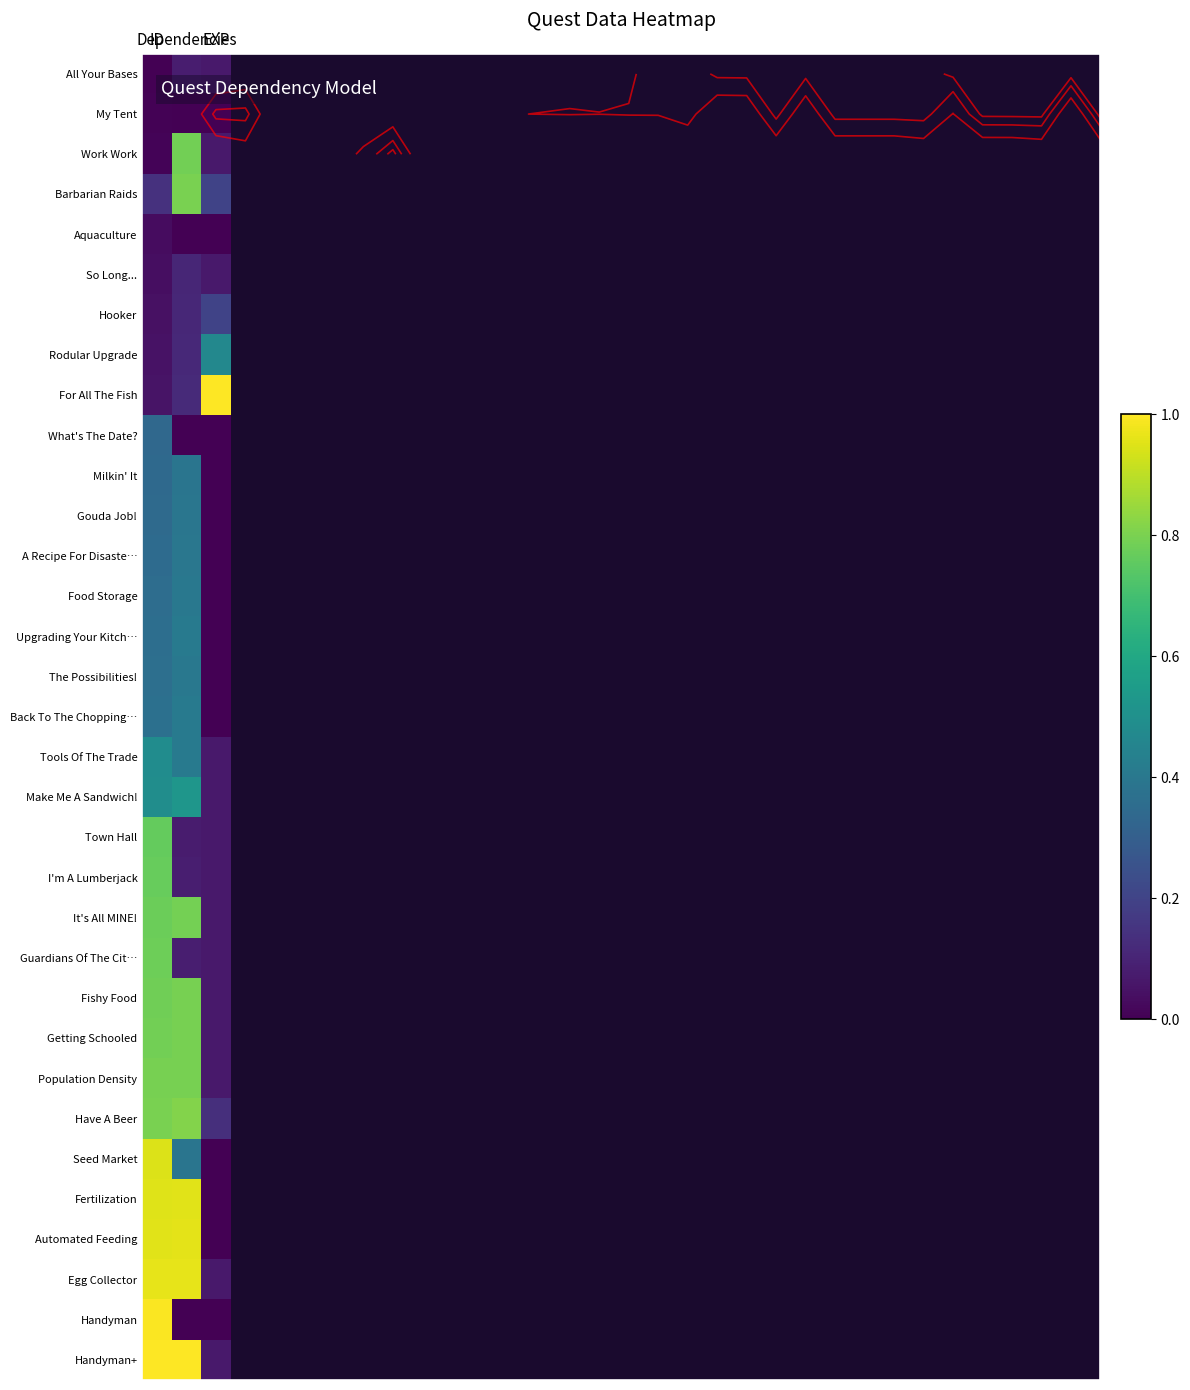

How many series are shown in this chart?

33